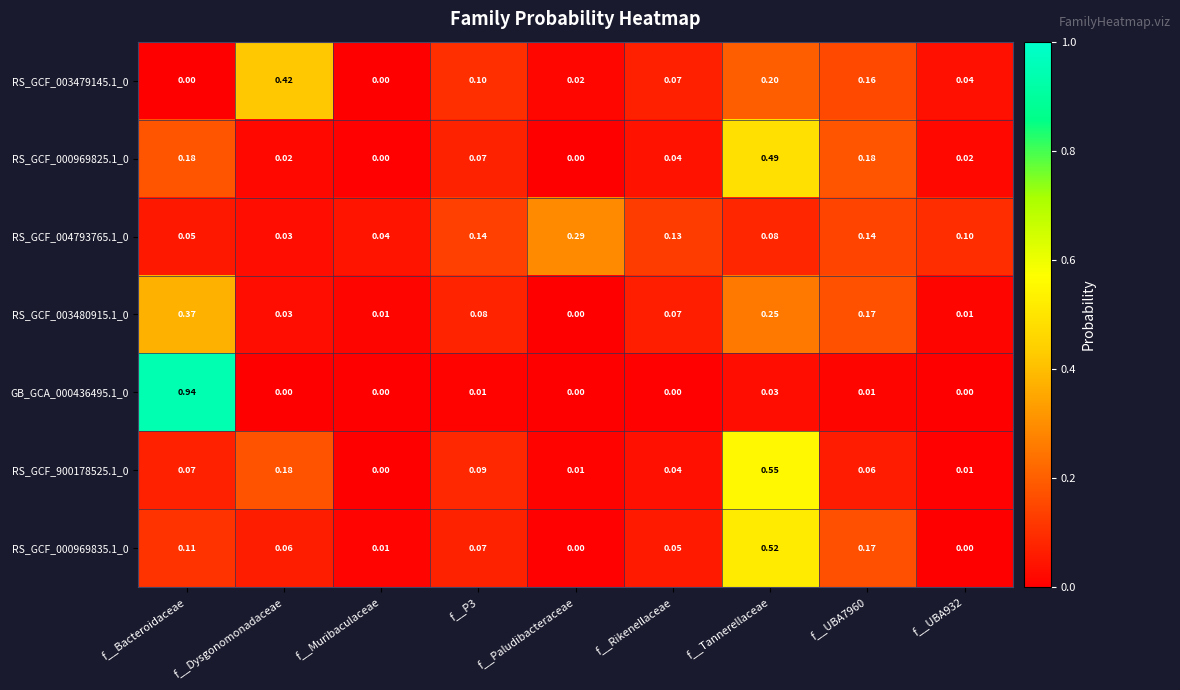

At which category is the sum across all series the highest?

f__Tannerellaceae